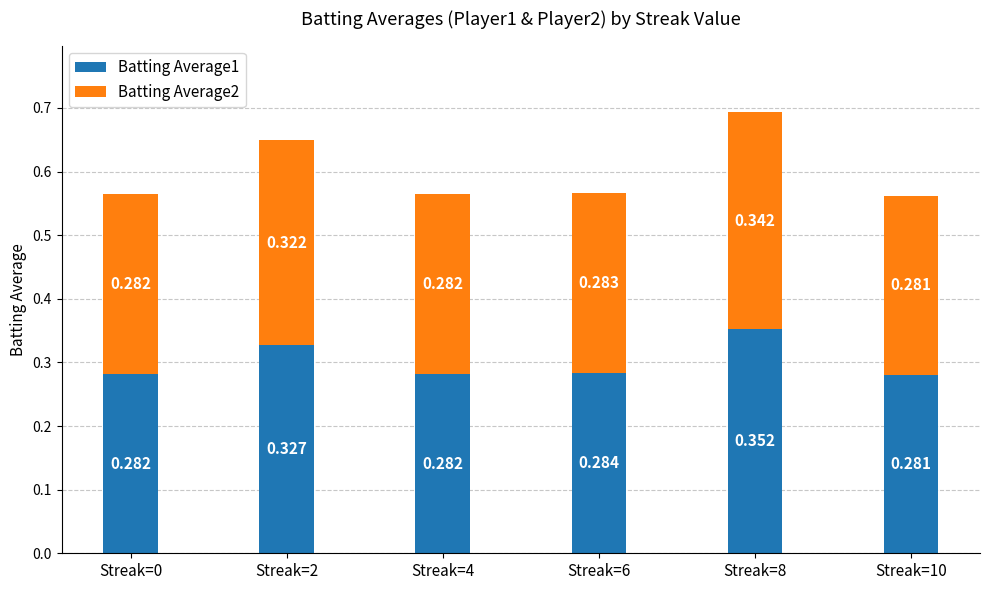

The value of Batting Average2 at Streak=6 is 0.2. True or false?

False